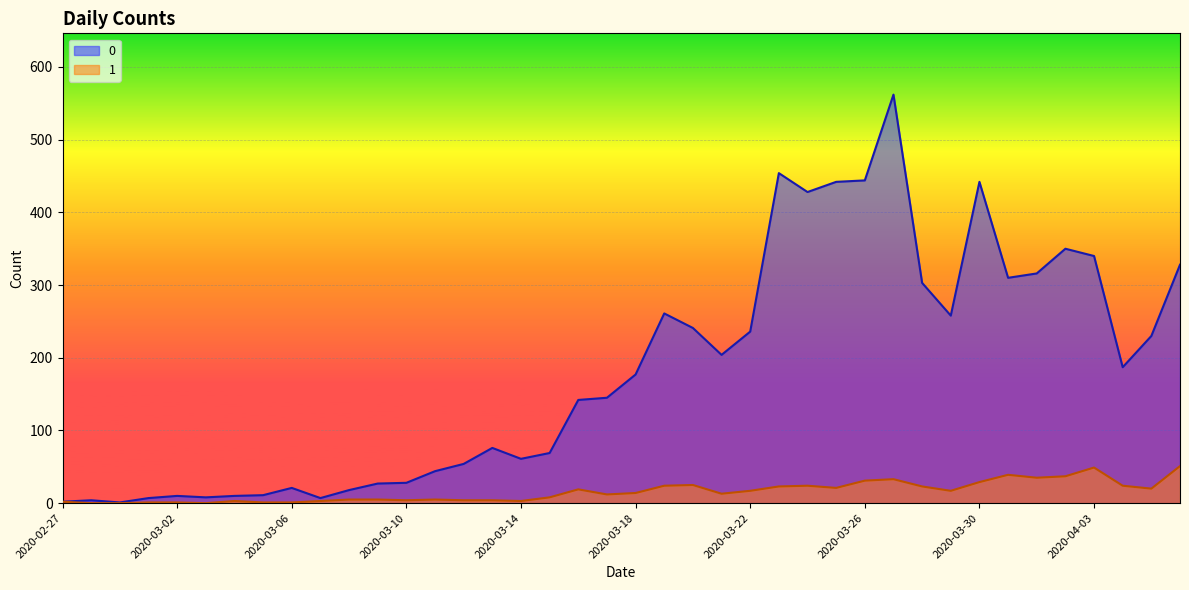

List the labels in order of 0 value, largest first.

2020-03-27, 2020-03-23, 2020-03-26, 2020-03-25, 2020-03-30, 2020-03-24, 2020-04-02, 2020-04-03, 2020-04-06, 2020-04-01, 2020-03-31, 2020-03-28, 2020-03-19, 2020-03-29, 2020-03-20, 2020-03-22, 2020-04-05, 2020-03-21, 2020-04-04, 2020-03-18, 2020-03-17, 2020-03-16, 2020-03-13, 2020-03-15, 2020-03-14, 2020-03-12, 2020-03-11, 2020-03-10, 2020-03-09, 2020-03-06, 2020-03-08, 2020-03-05, 2020-03-02, 2020-03-04, 2020-03-03, 2020-03-01, 2020-03-07, 2020-02-28, 2020-02-27, 2020-02-29